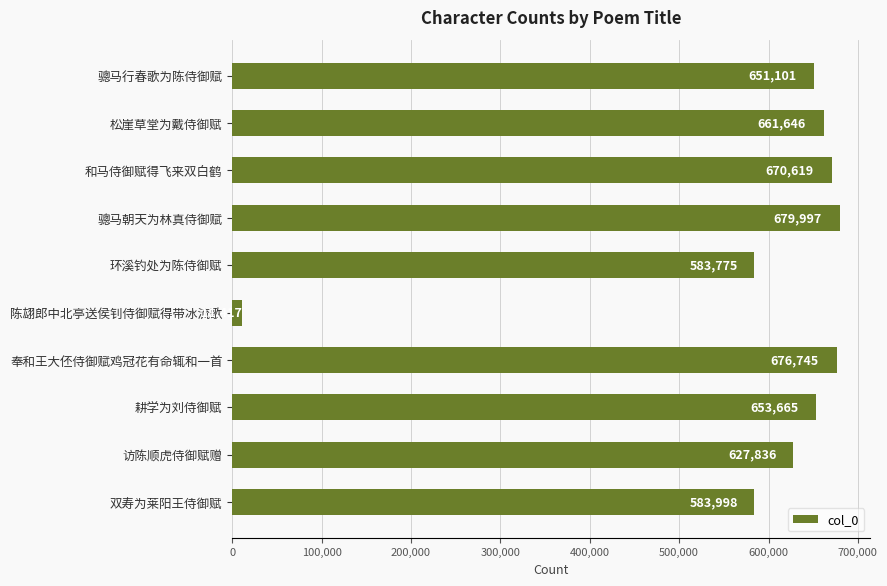

True or false: the data shows 670619 at 和马侍御赋得飞来双白鹤.

True